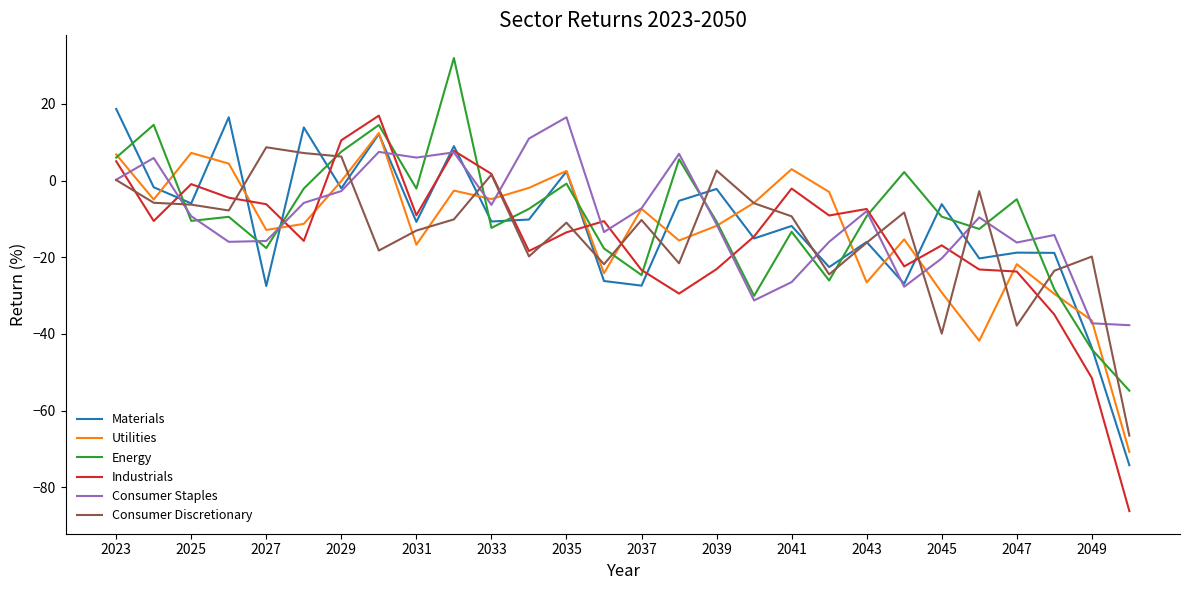

Which series has the widest spread of values?

Industrials